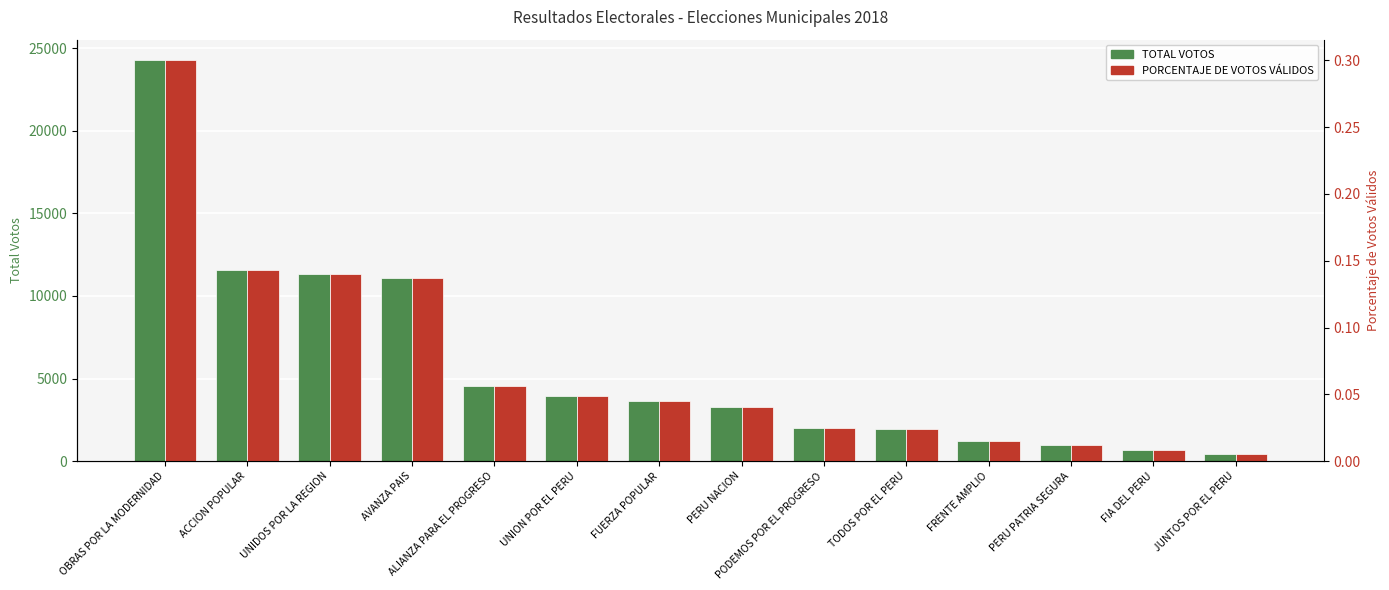

Rank the series at UNION POR EL PERU from lowest to highest value.

PORCENTAJE DE VOTOS VÁLIDOS, TOTAL VOTOS